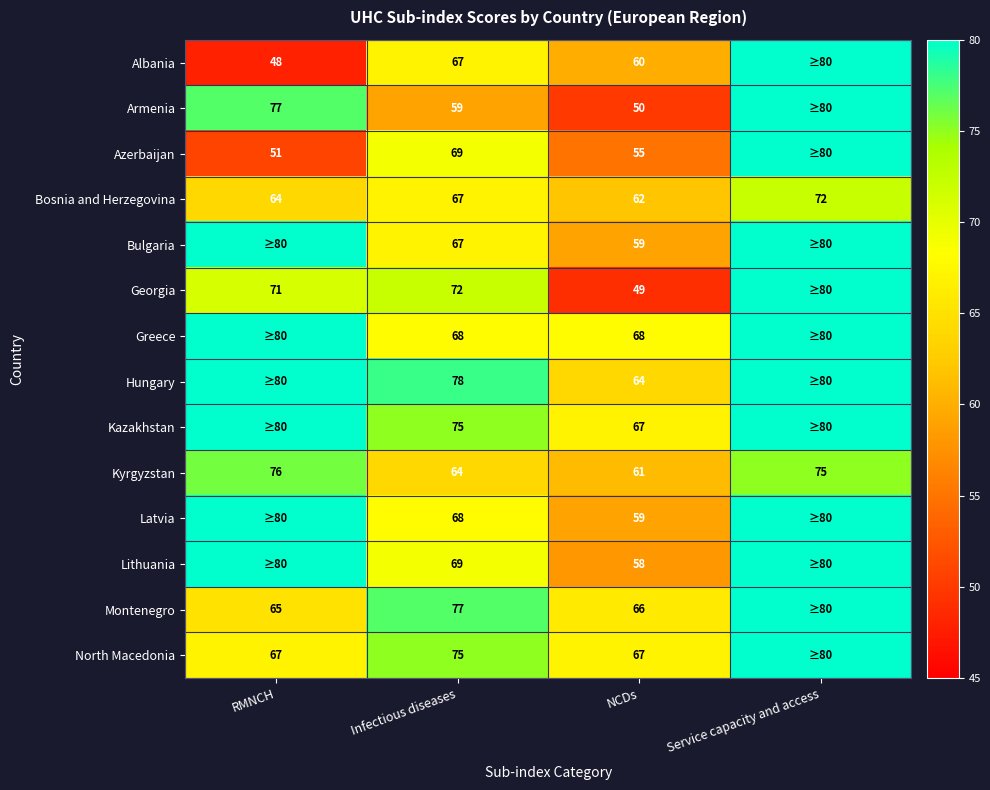

What is the difference between the second highest and second lowest values in the Bosnia and Herzegovina series?

3